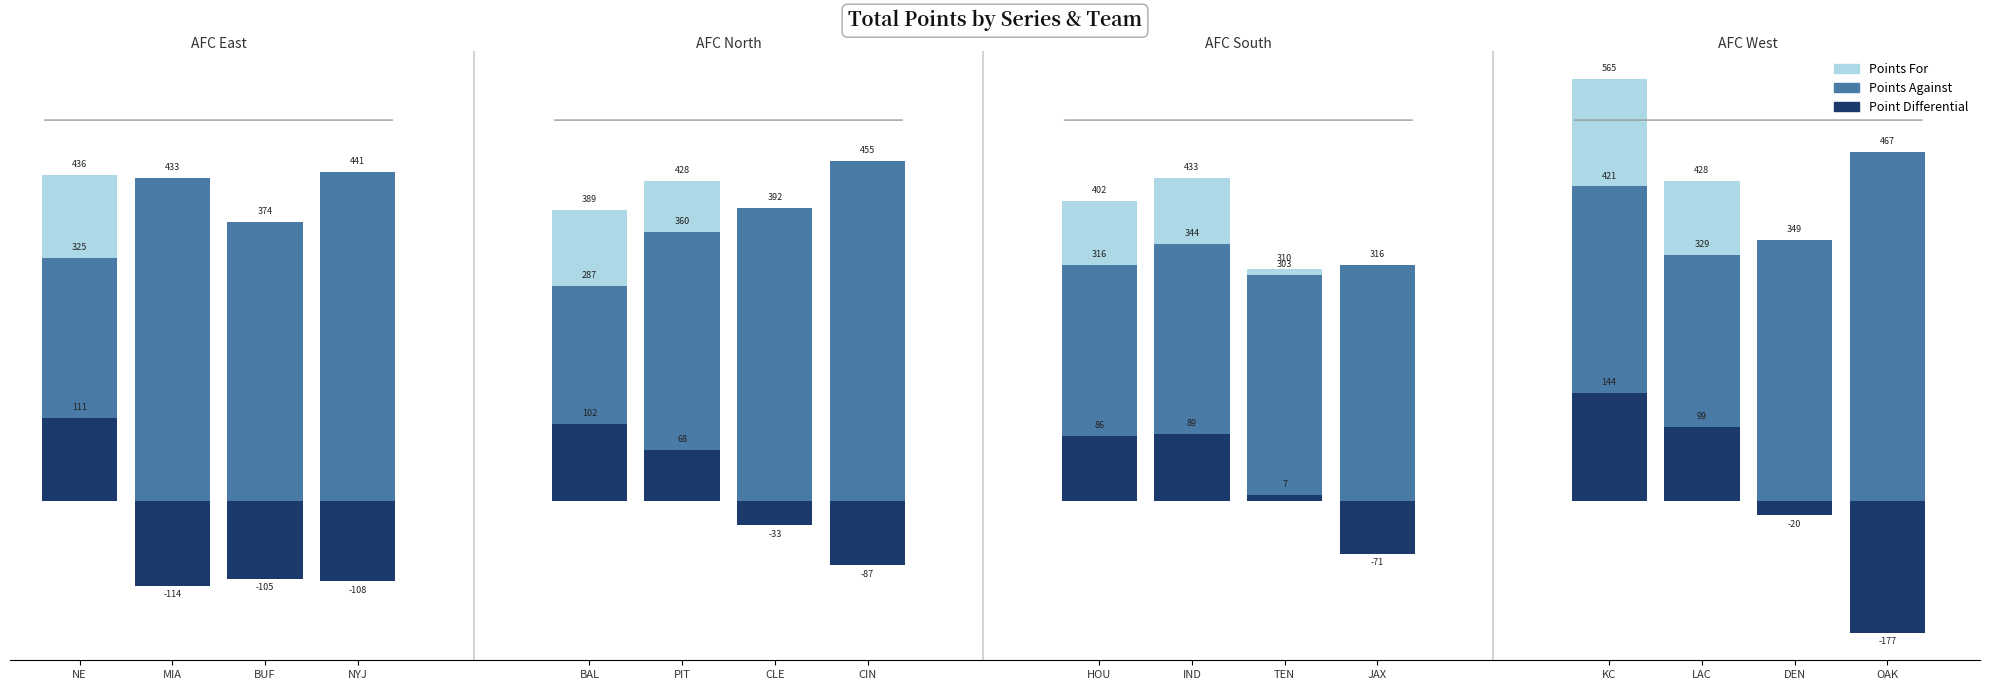

What is the difference between the second highest and minimum values in the Point Differential series?

288